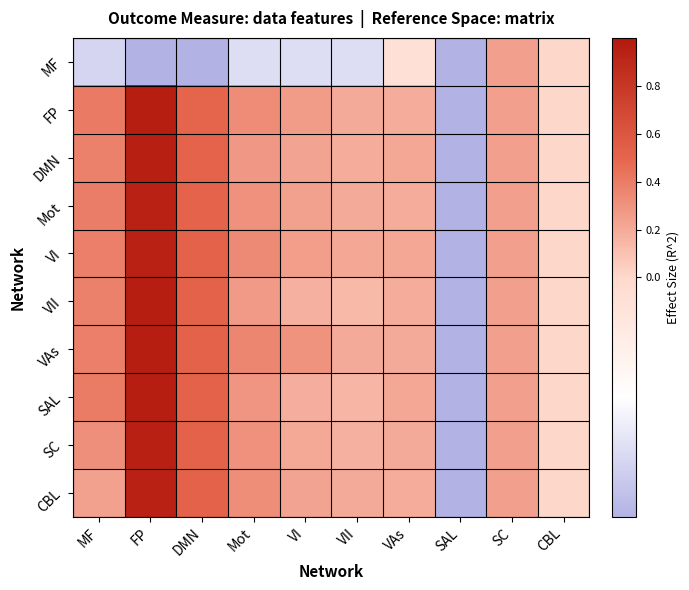

Between CBL and SC, which is larger?

SC